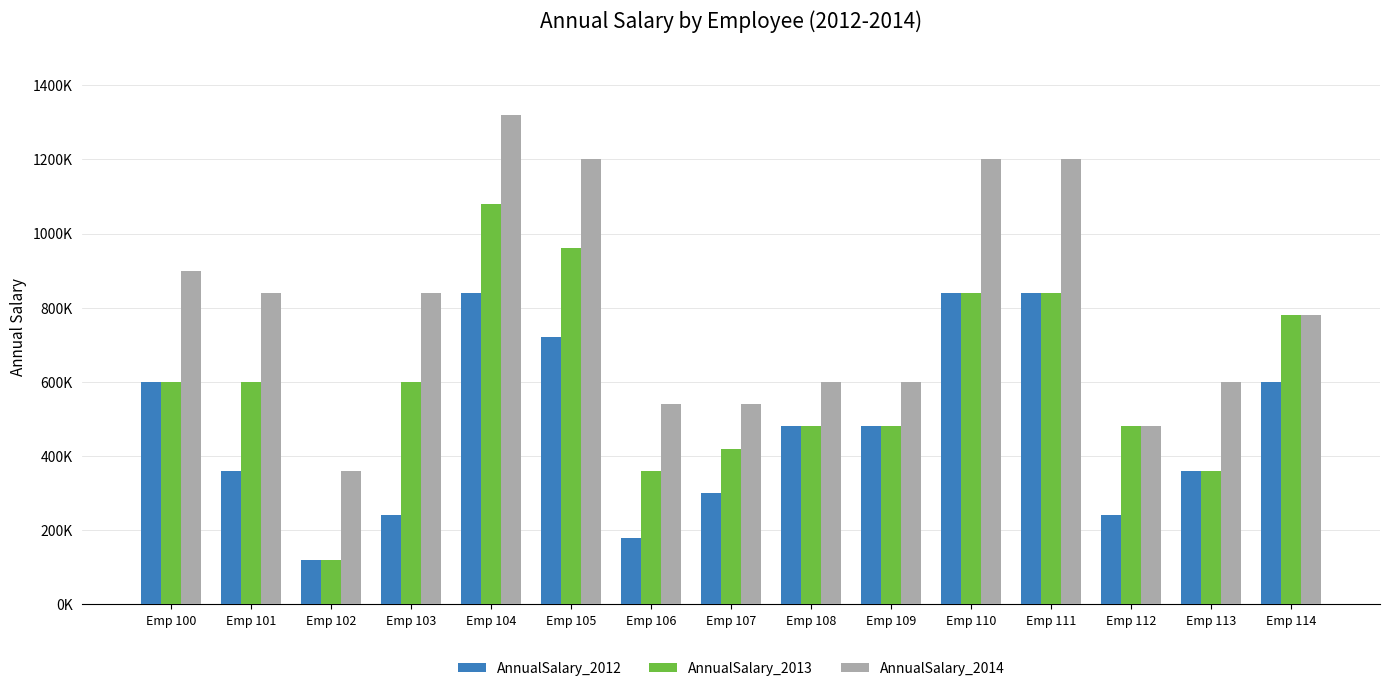

What is the difference between the AnnualSalary_2014 values at Emp 111 and Emp 107?

660000